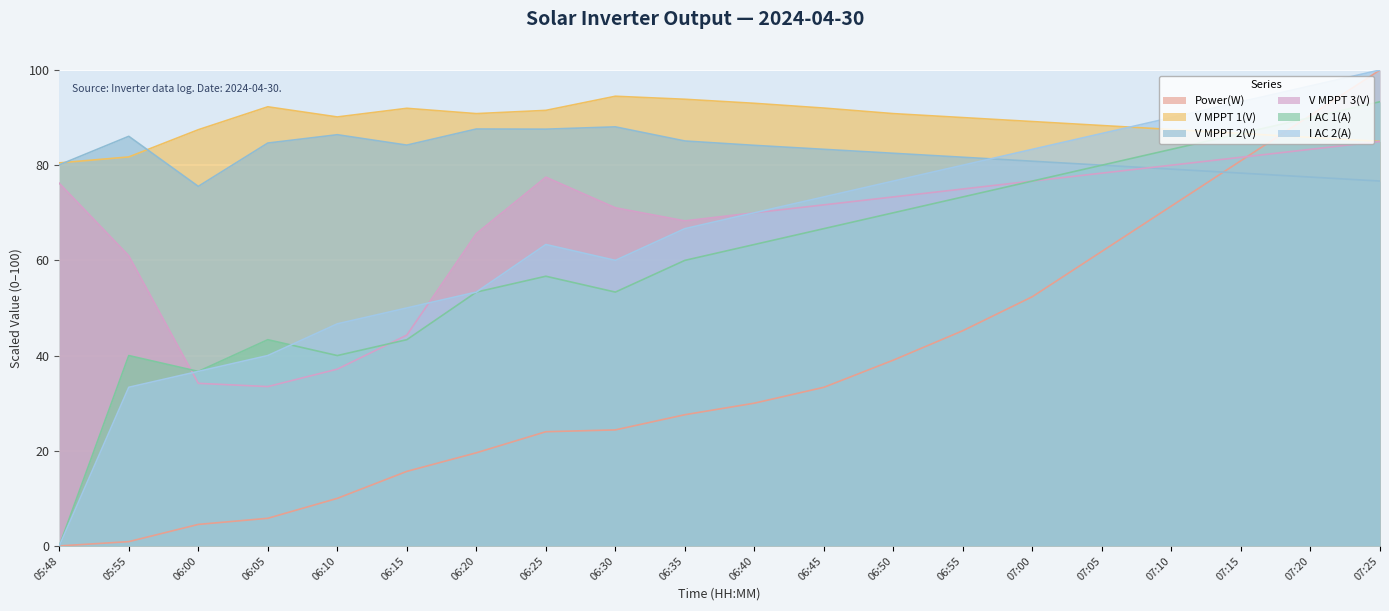

At which label is V MPPT 2(V) closest to 81?

07:00